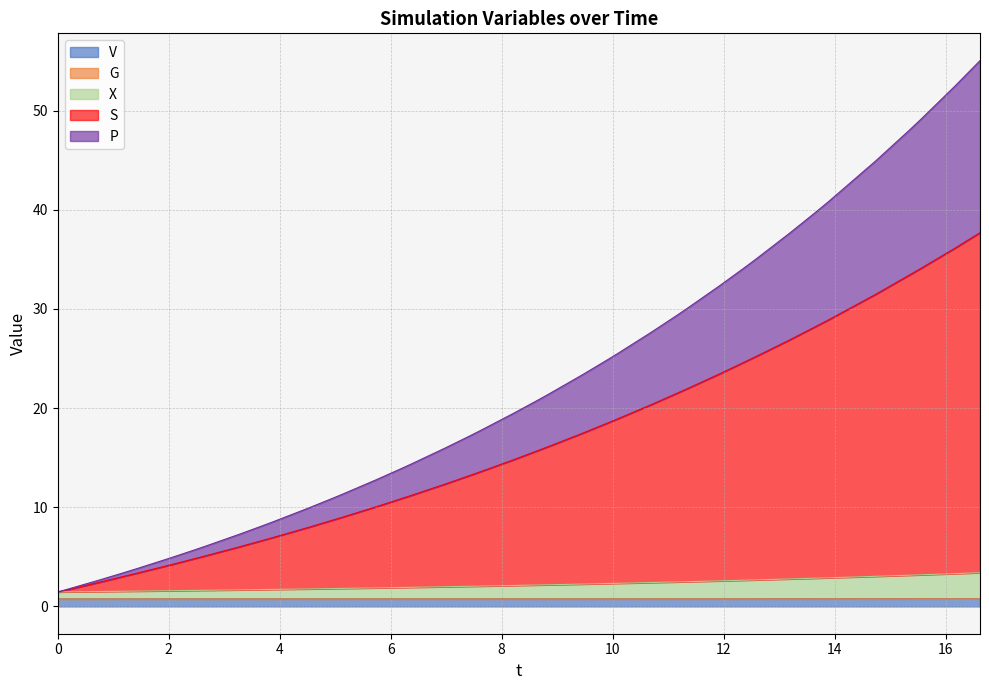

What are all the series names shown in the legend?

V, G, X, S, P